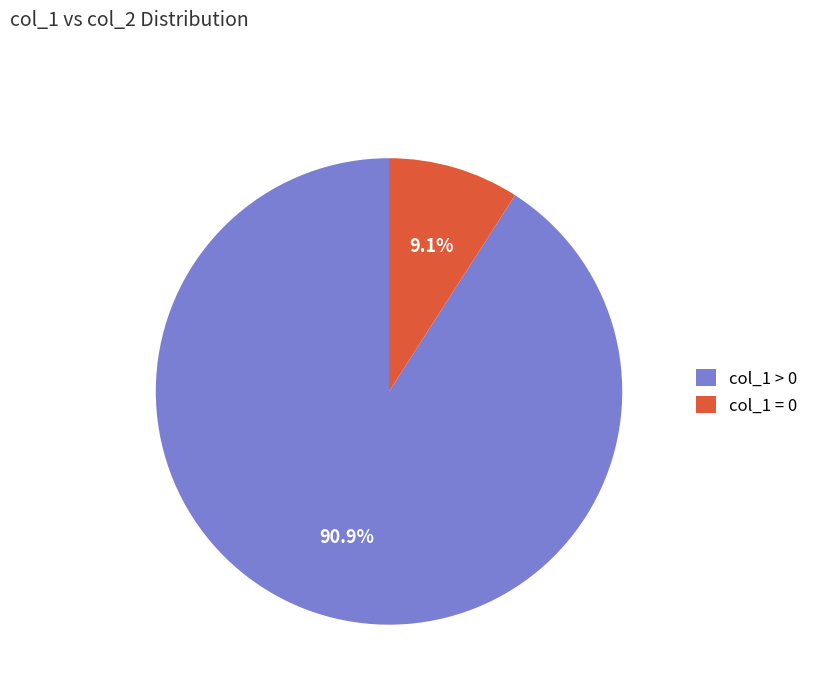

Is the sum of col_1 > 0 and col_1 = 0 greater than half?

Yes